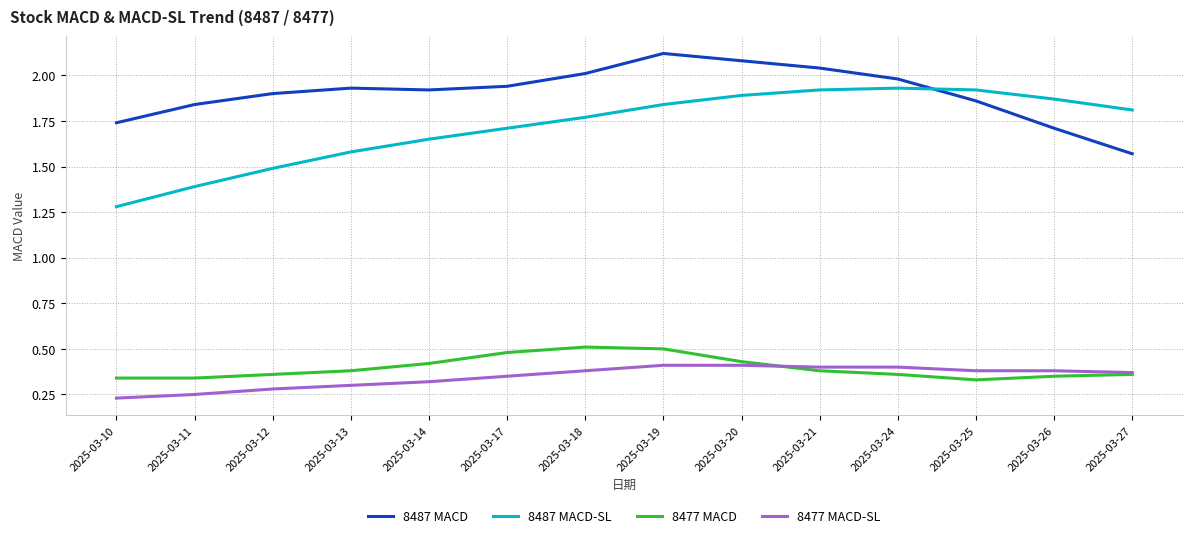

What is the highest value of the 8477 MACD series?

0.5